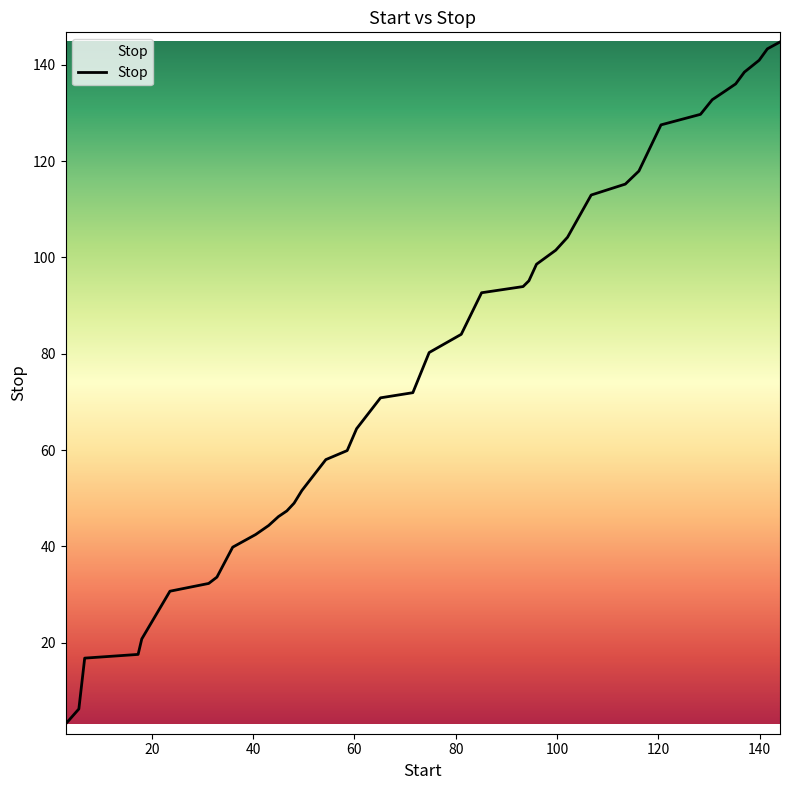

What is the maximum value shown in the chart?

144.8